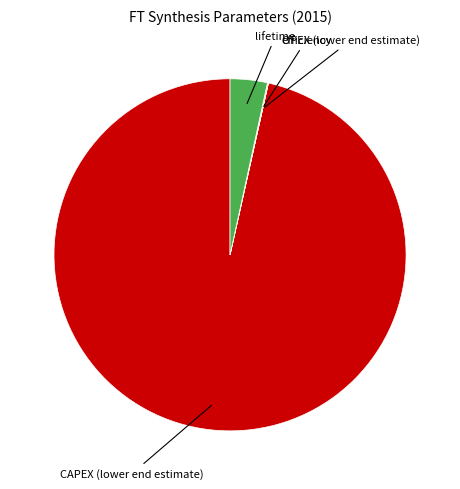

Is there any slice that represents more than half of the pie?

Yes